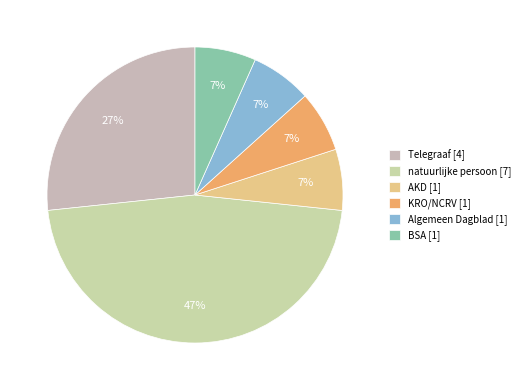

Do Telegraaf and KRO/NCRV together represent more than half of the pie?

No